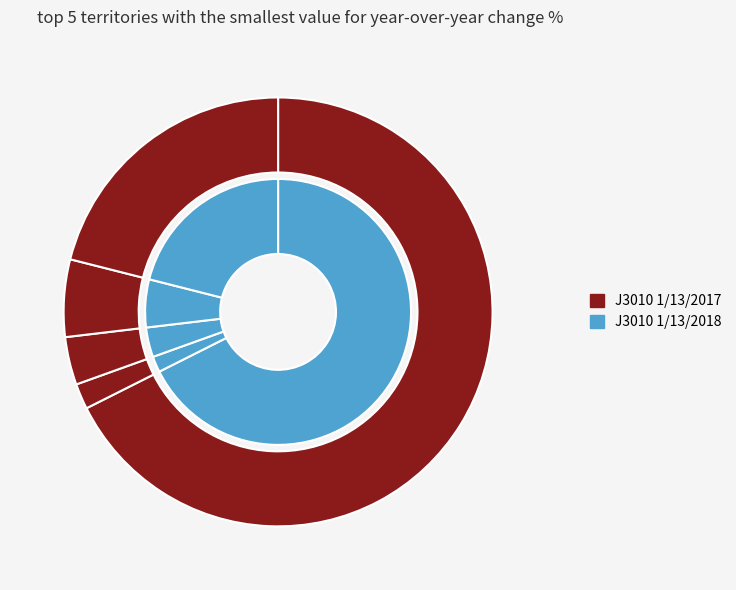

To the nearest percent, what percentage of the pie is Rust?

21%